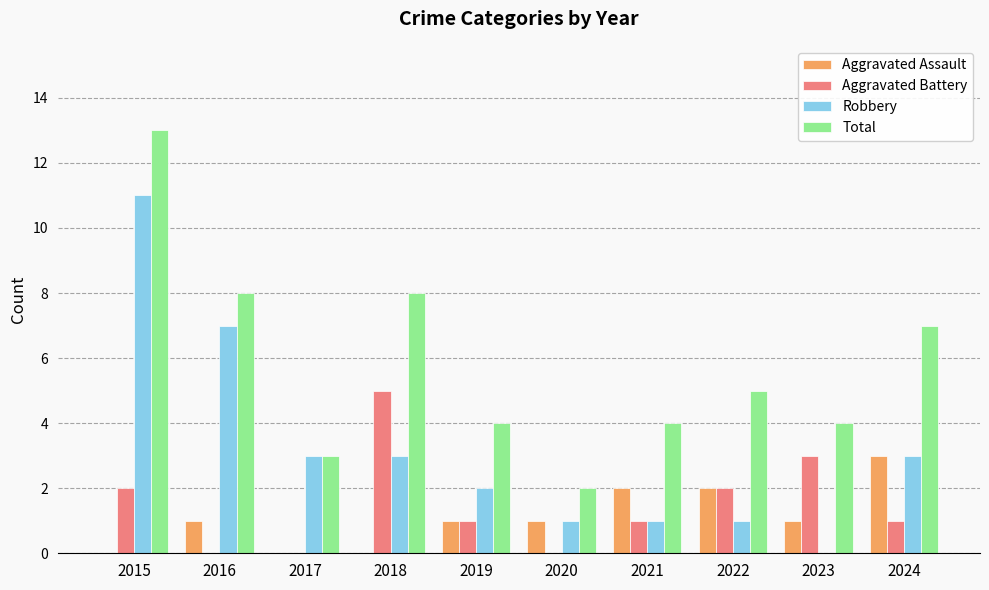

What is the sum of the Aggravated Battery values at 2023 and 2015?

5